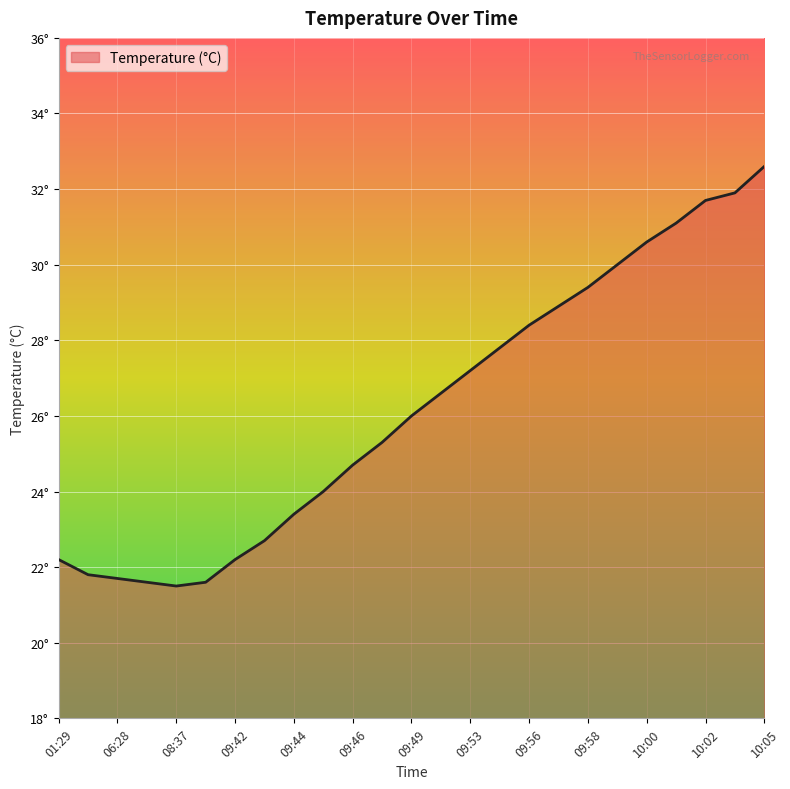

What is the difference between the maximum and second lowest values?

11.0